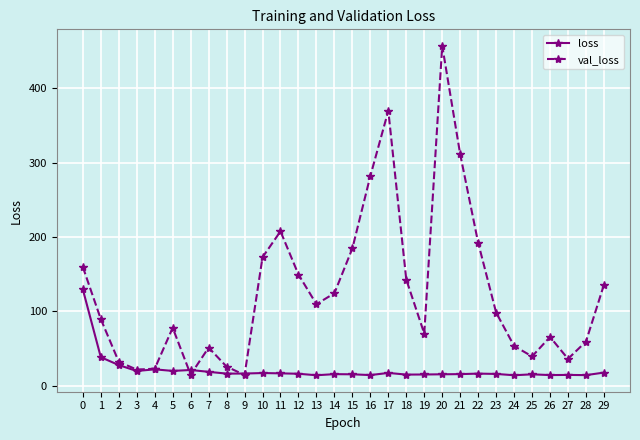

True or false: loss has a value of 28.0 at 2.

True